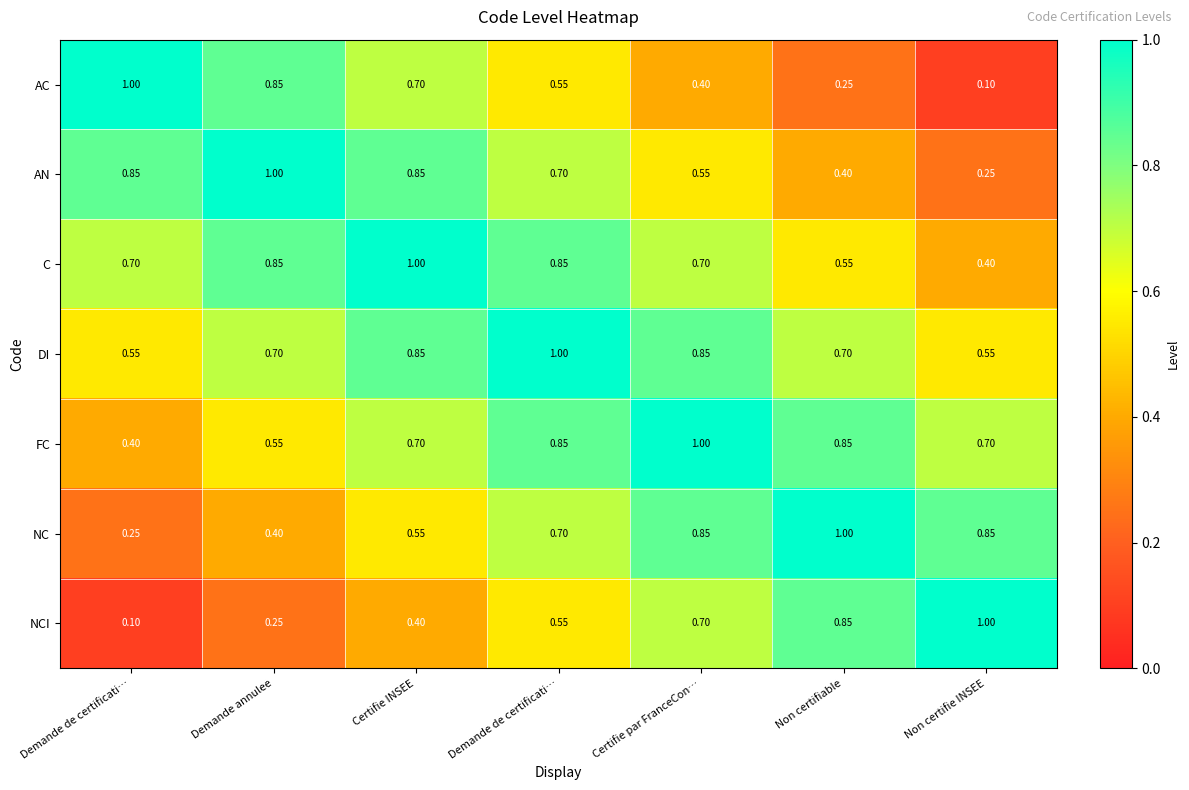

Which has a higher value, Demande de certificati… or Certifie INSEE?

Demande de certificati…